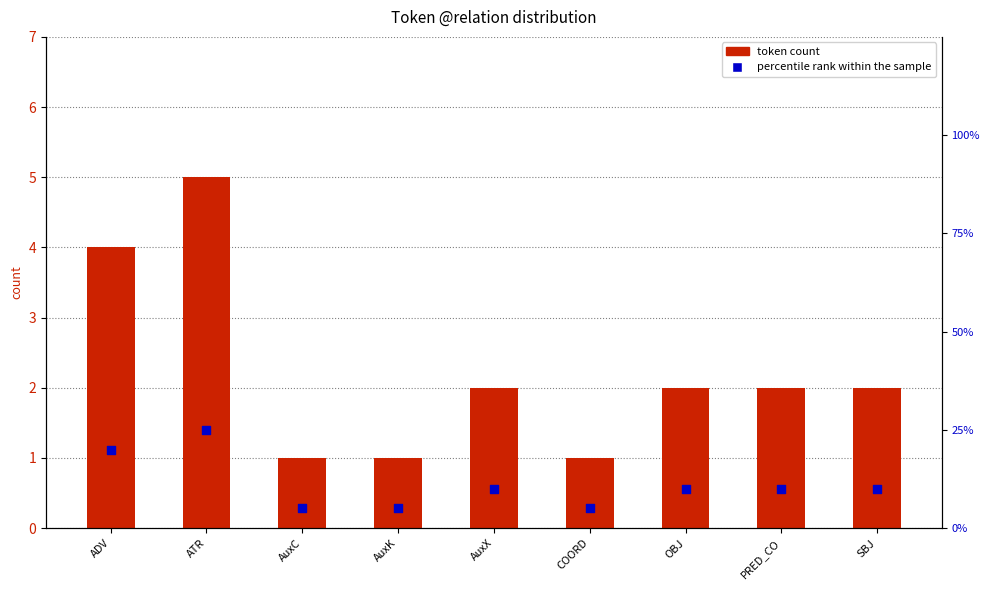

Which series reaches the maximum Y coordinate?

percentile rank within the sample